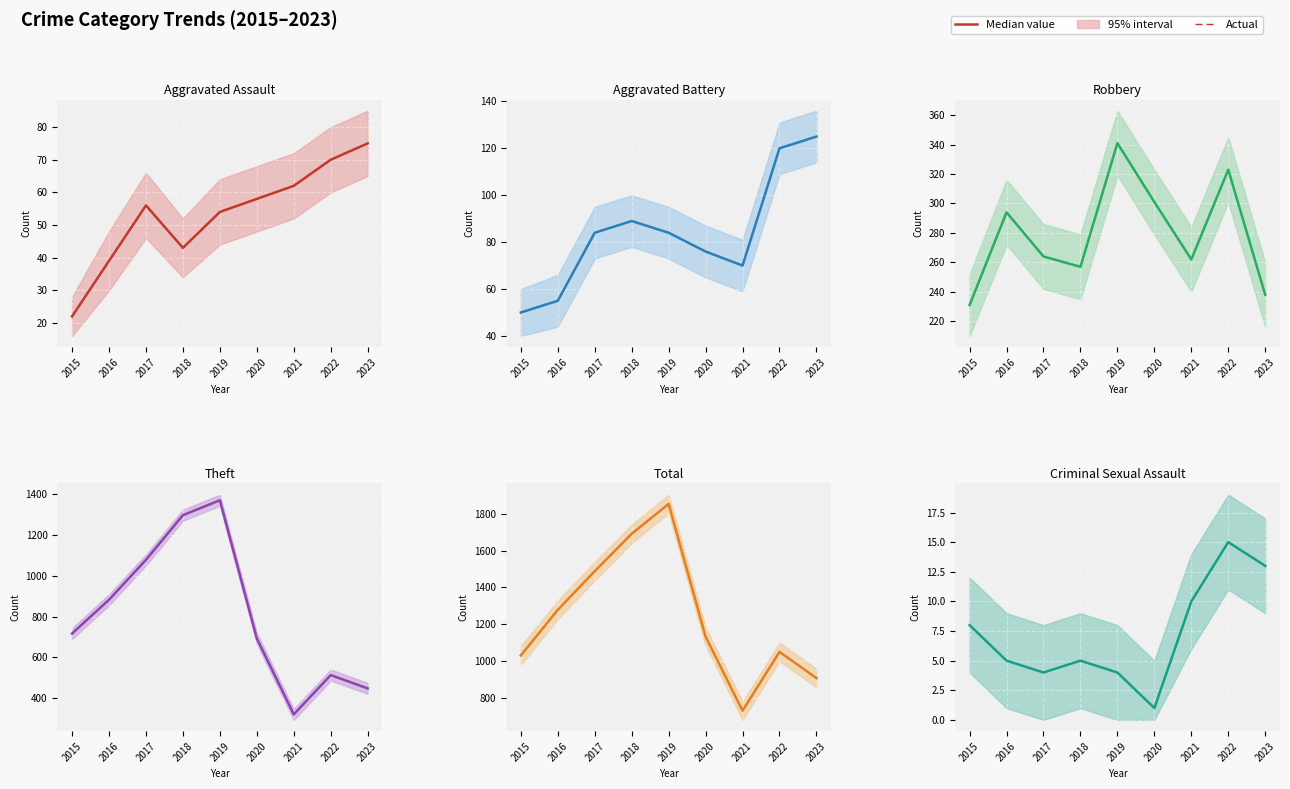

Reading left to right, what are all the values shown in this chart?

Aggravated Assault: 2015=22	2016=39	2017=56	2018=43	2019=54	2020=58	2021=62	2022=70	2023=75
Aggravated Battery: 2015=50	2016=55	2017=84	2018=89	2019=84	2020=76	2021=70	2022=120	2023=125
Robbery: 2015=231	2016=294	2017=264	2018=257	2019=341	2020=301	2021=262	2022=323	2023=238
Theft: 2015=717	2016=882	2017=1077	2018=1295	2019=1368	2020=693	2021=322	2022=514	2023=449
Total: 2015=1031	2016=1278	2017=1488	2018=1691	2019=1853	2020=1133	2021=731	2022=1050	2023=908
Criminal Sexual Assault: 2015=8	2016=5	2017=4	2018=5	2019=4	2020=1	2021=10	2022=15	2023=13